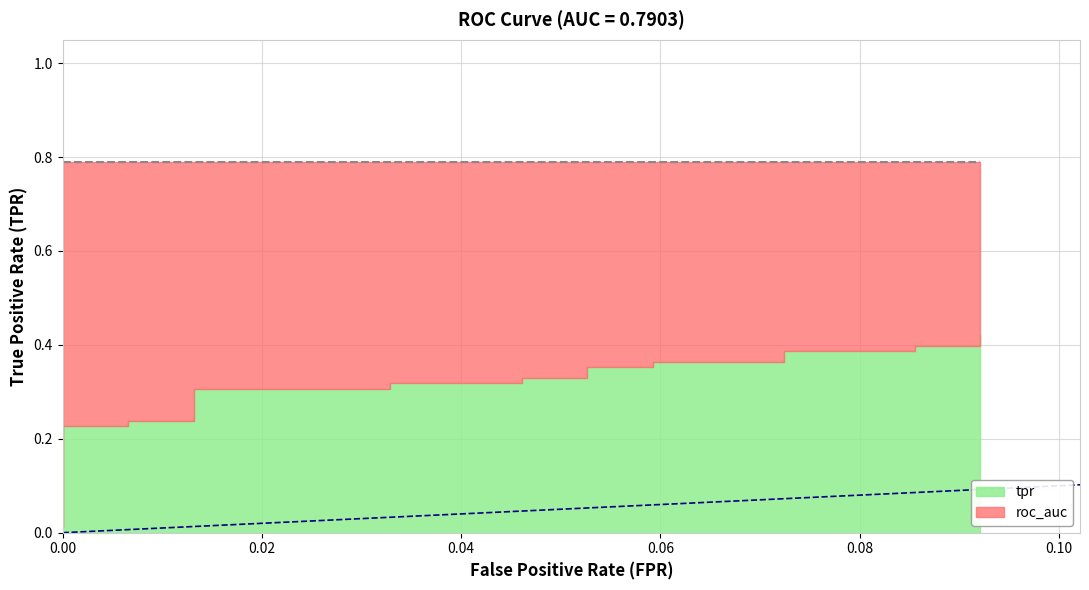

Reading left to right, what are all the values shown in this chart?

tpr: 0.0	0.2	0.2	0.2	0.2	0.3	0.3	0.3	0.3	0.3	0.3	0.4	0.4	0.4	0.4	0.4	0.4	0.4	0.4	0.4
roc_auc: 0.8	0.8	0.8	0.8	0.8	0.8	0.8	0.8	0.8	0.8	0.8	0.8	0.8	0.8	0.8	0.8	0.8	0.8	0.8	0.8